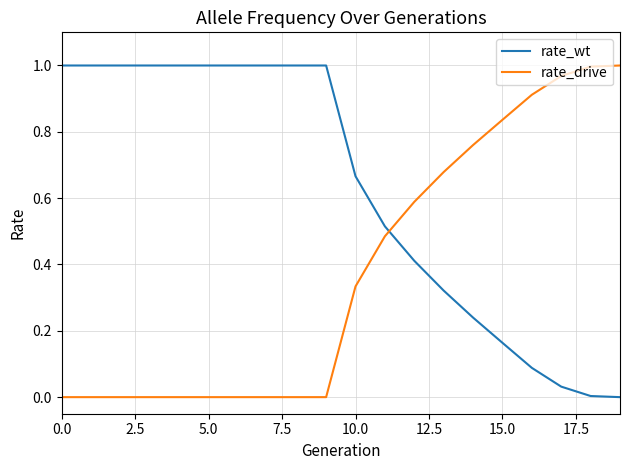

List the series in order of their overall mean, lowest first.

rate_drive, rate_wt